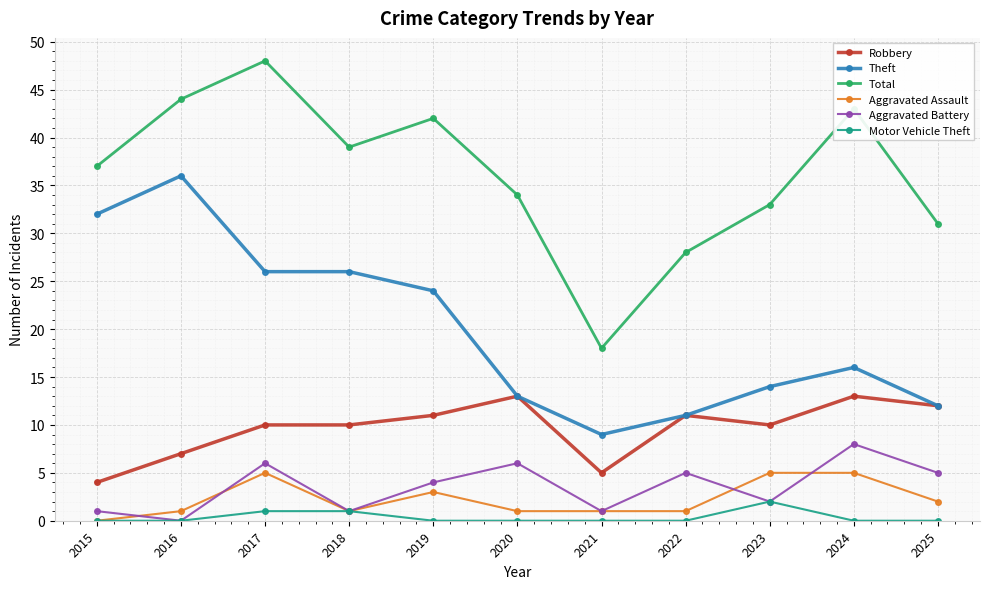

What is the approximate value of Robbery at 2024?

13